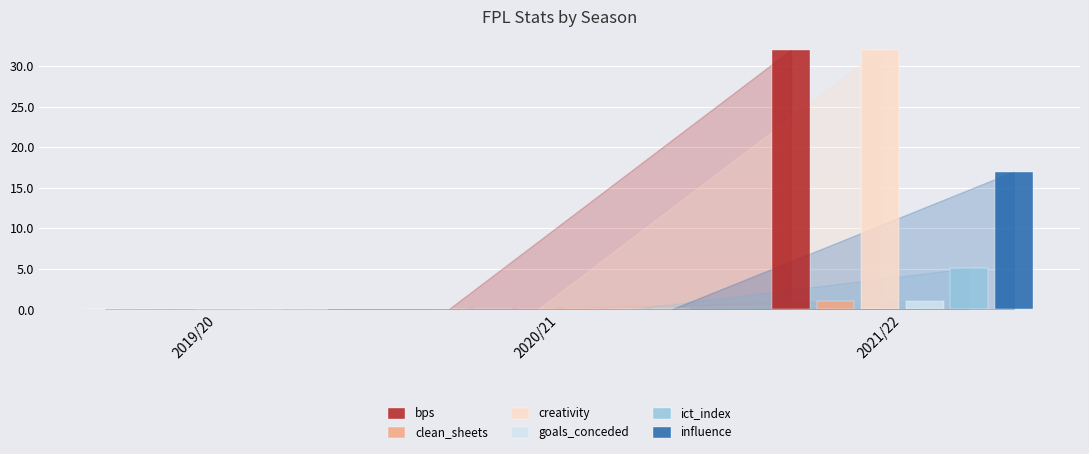

True or false: ict_index has a value of 0.0 at 2019/20.

True